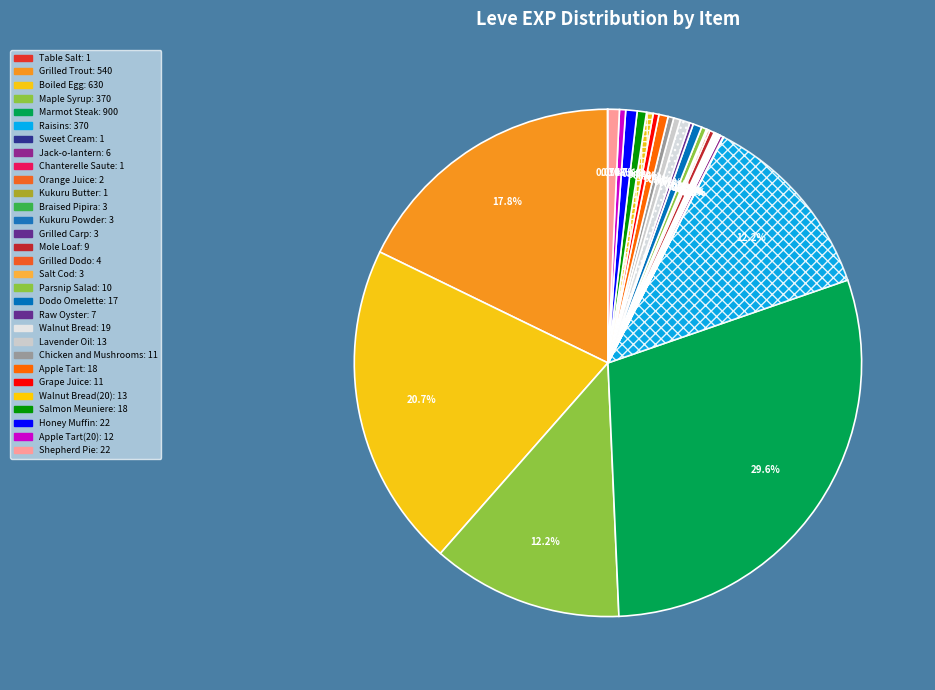

How many slices are in this pie chart?

30